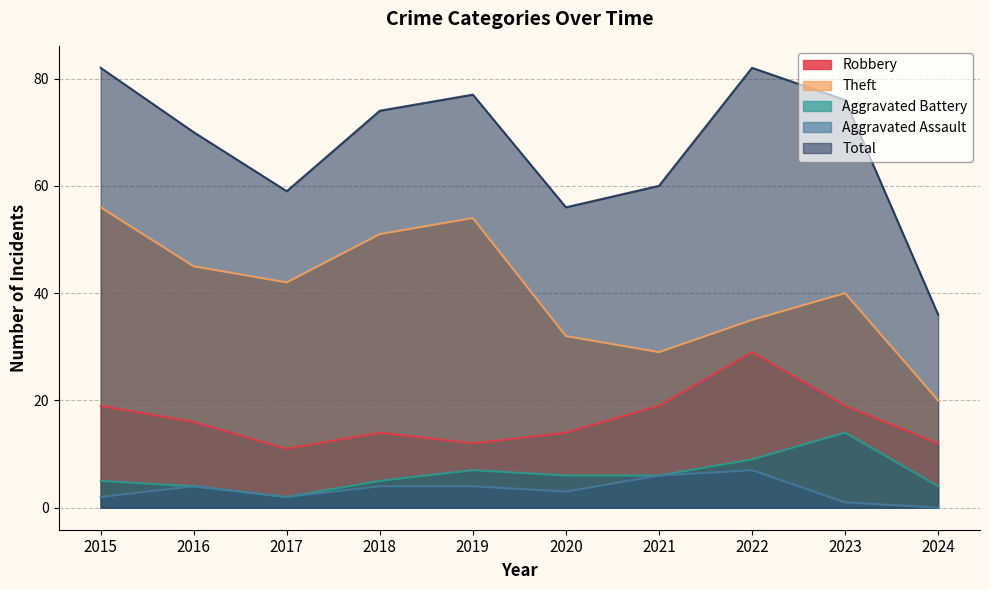

True or false: Aggravated Battery and Theft cross at least once.

False